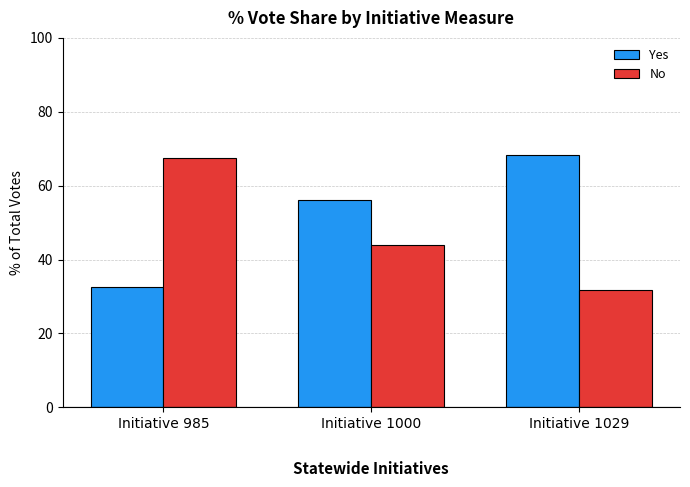

What is the sum of all No values?

143.4